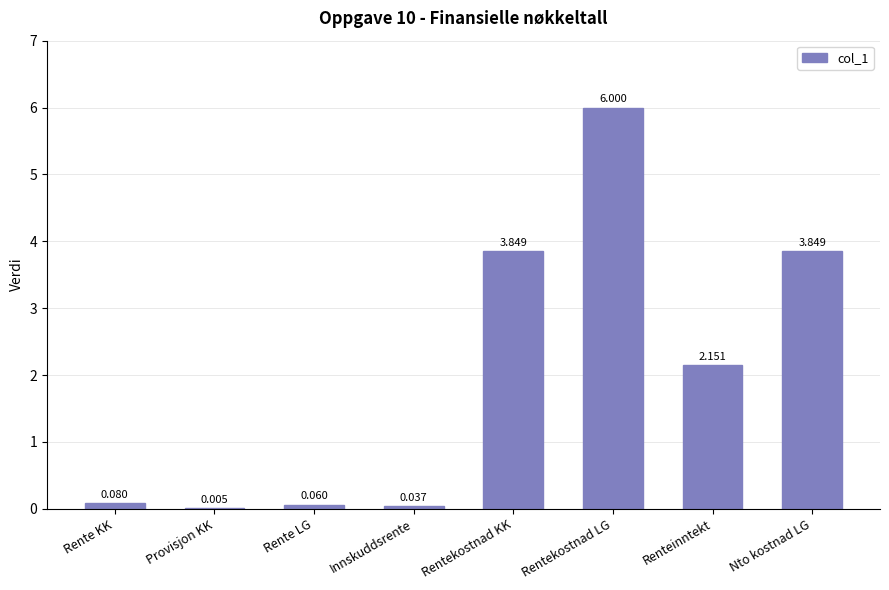

Which category has the highest value across all series?

Rentekostnad LG